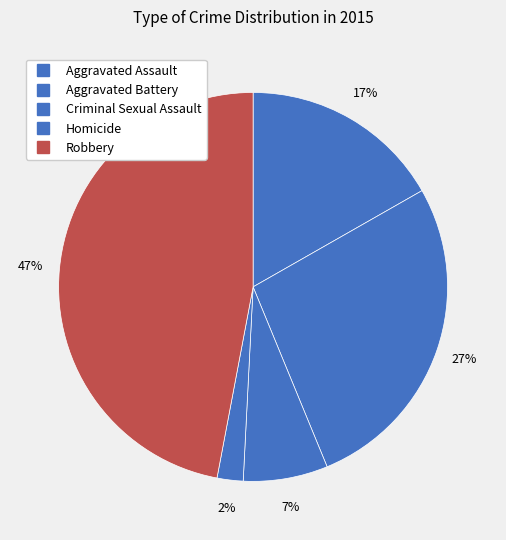

How many segments does this pie chart have?

5